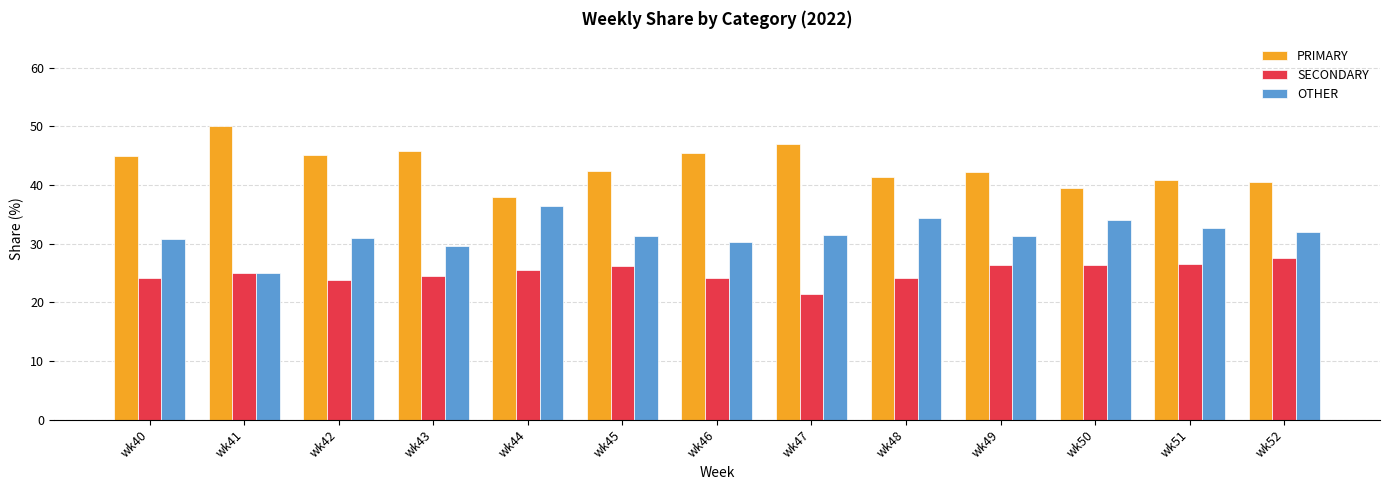

What value does the OTHER series have at wk52?

31.9